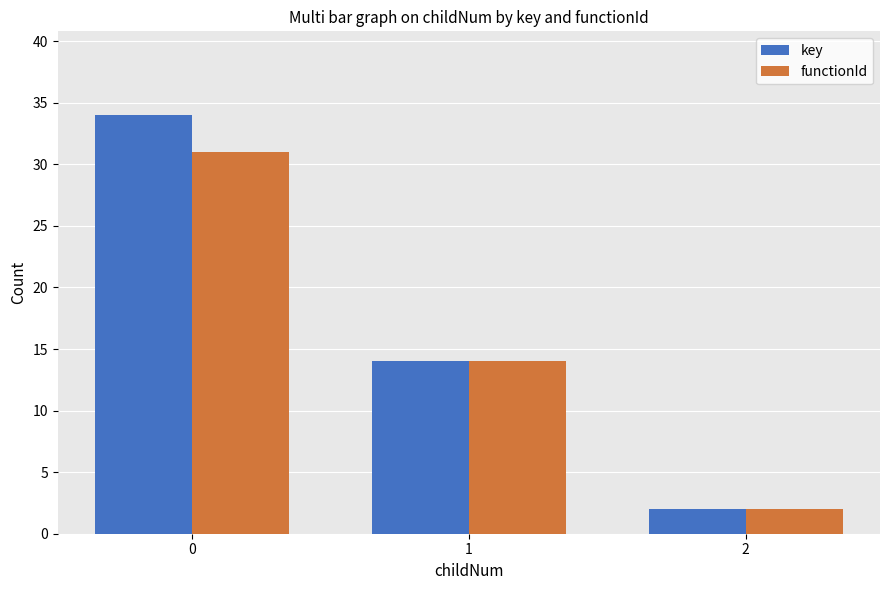

Is the value of key at 1 greater than the value of functionId at 0?

No